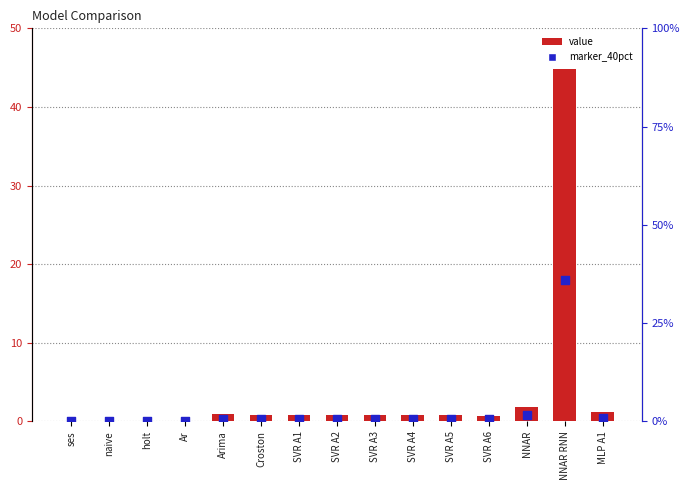

What are all the series names shown in the legend?

value, marker_40pct